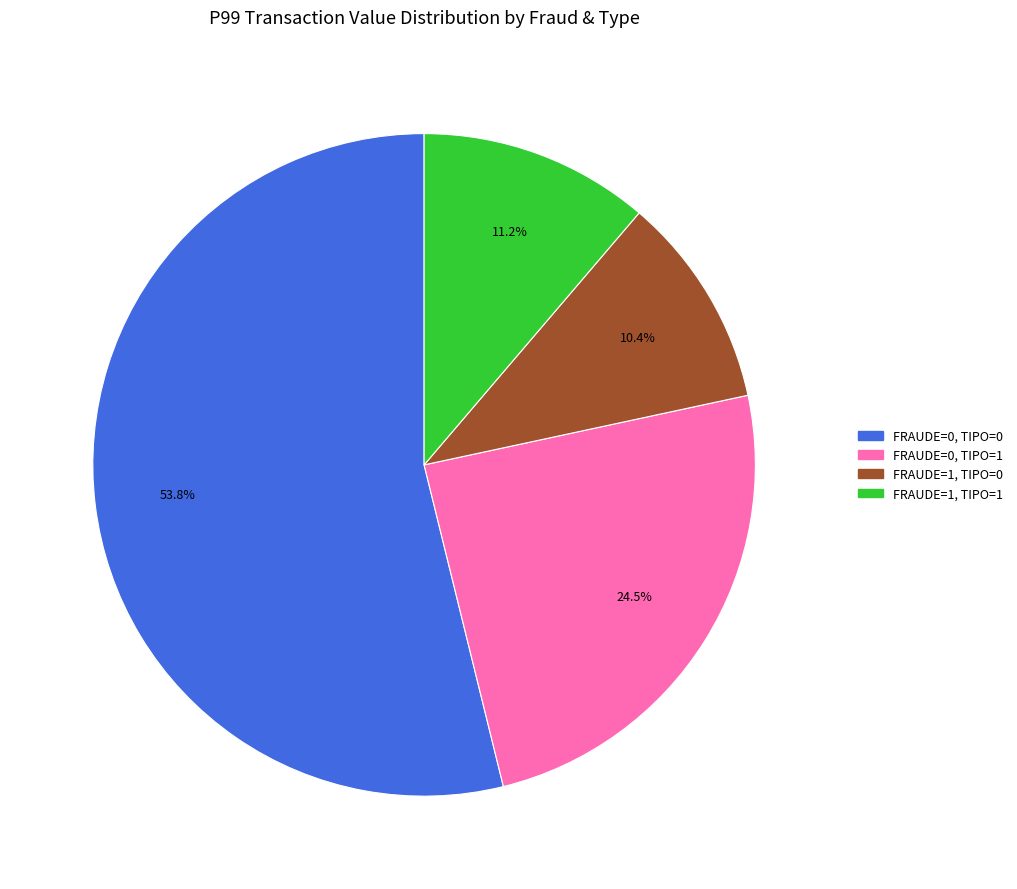

How many segments does this pie chart have?

4